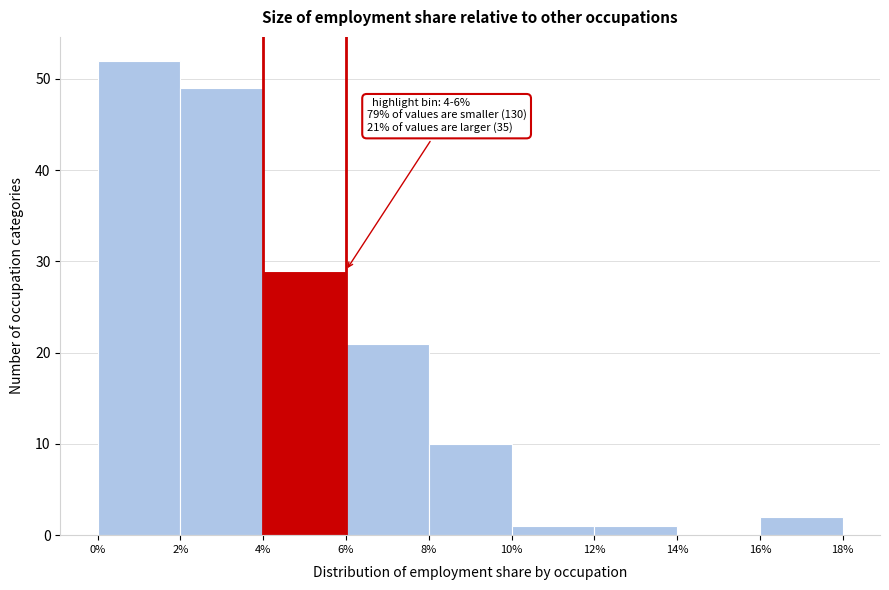

Over which range of the x-axis is the bar tallest?

0% to 2%